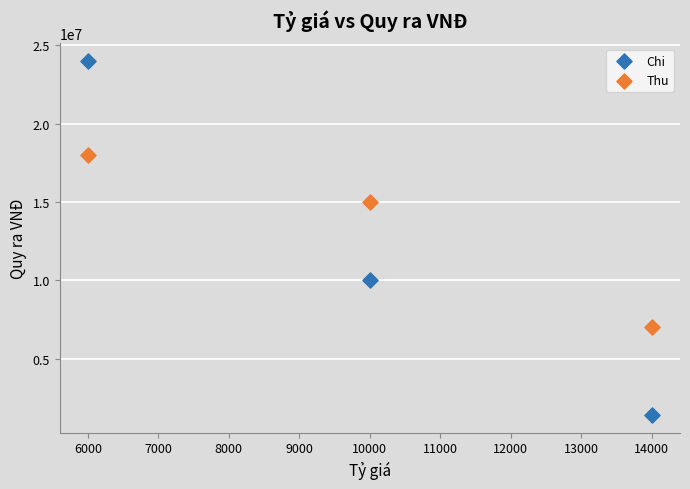

What are all the series names shown in the legend?

Chi, Thu